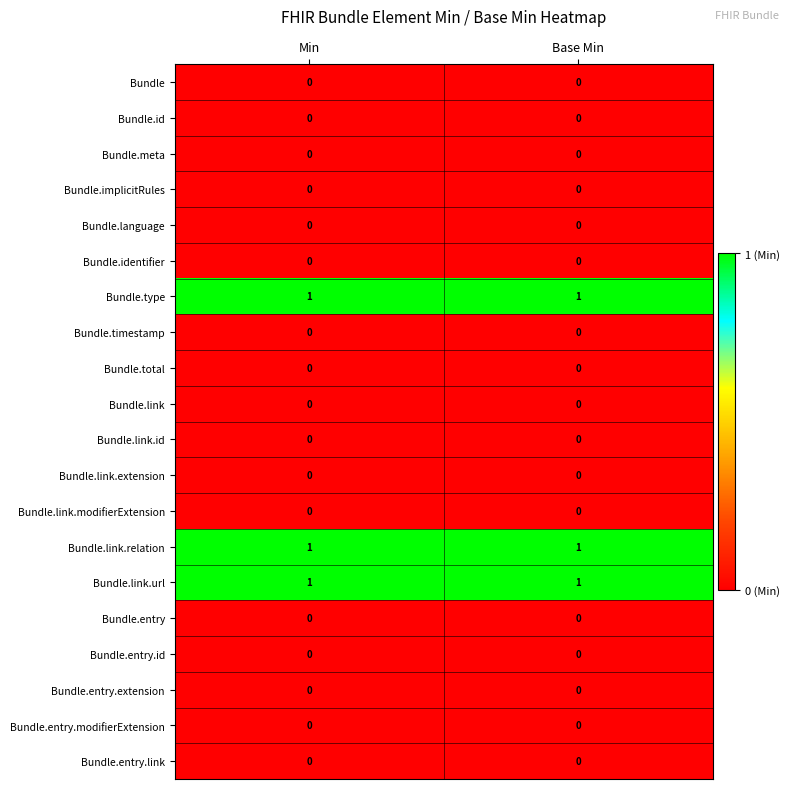

Is it true that Bundle.entry.modifierExtension equals 0 at Min?

True